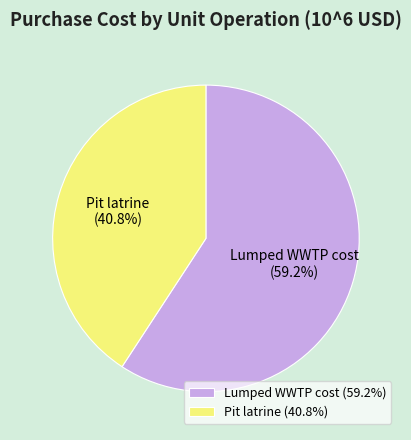

To the nearest percent, what percentage of the pie is Lumped WWTP cost?

59%